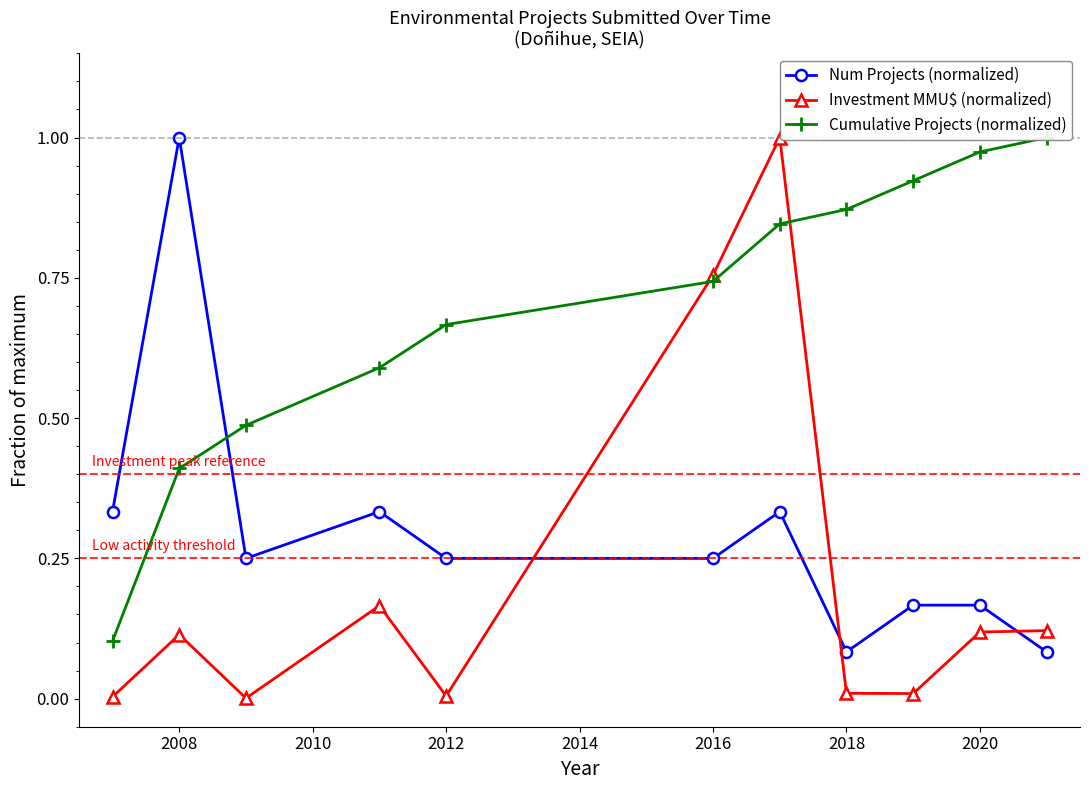

True or false: Num Projects (normalized) has more than 1 points higher than both neighbors.

True